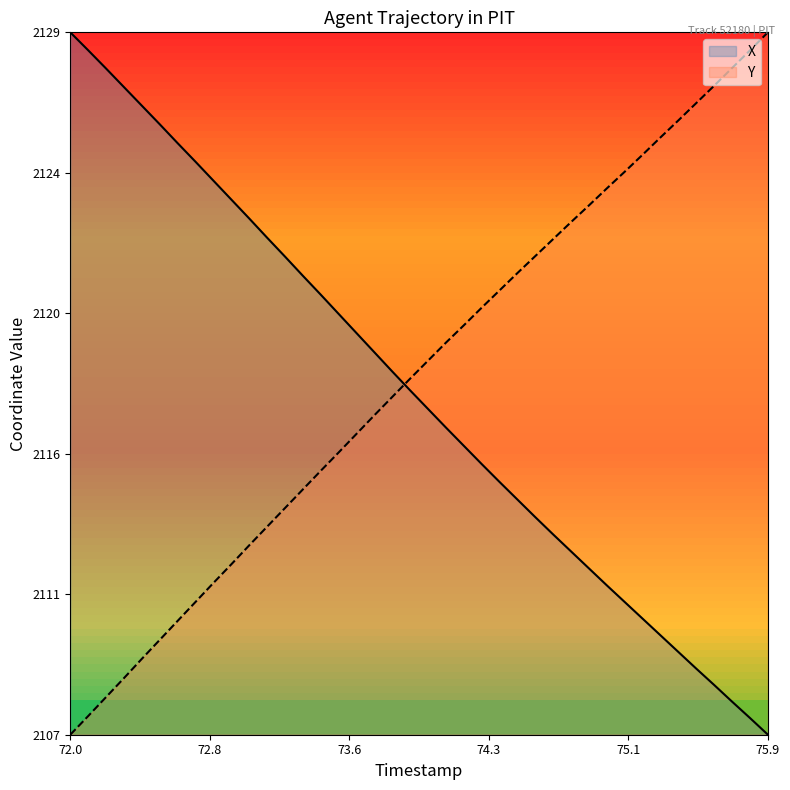

How many times do X and Y cross each other?

1